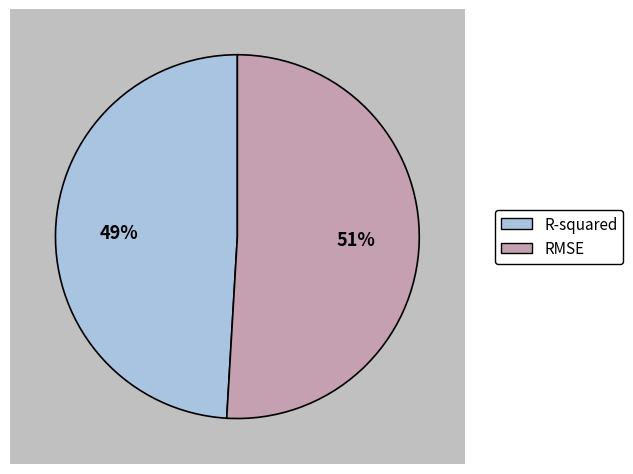

How much of the chart is everything except R-squared?

50.9%